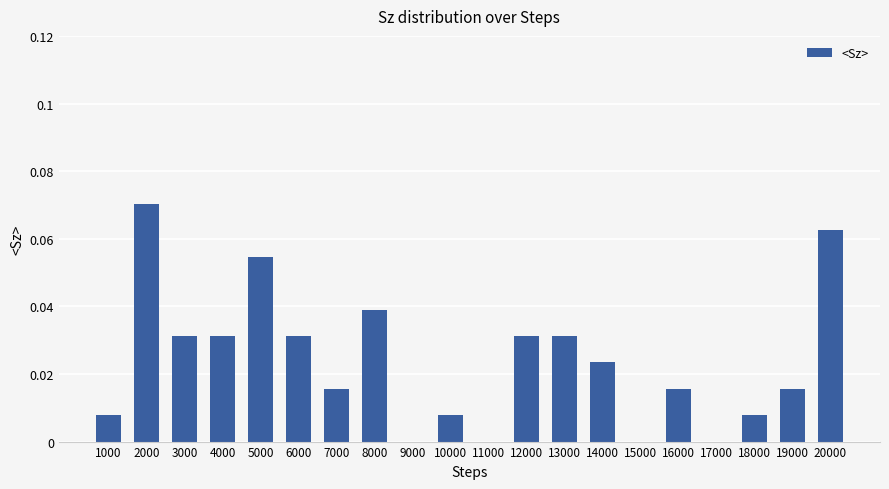

True or false: the data shows 0.0 at 10000.

True